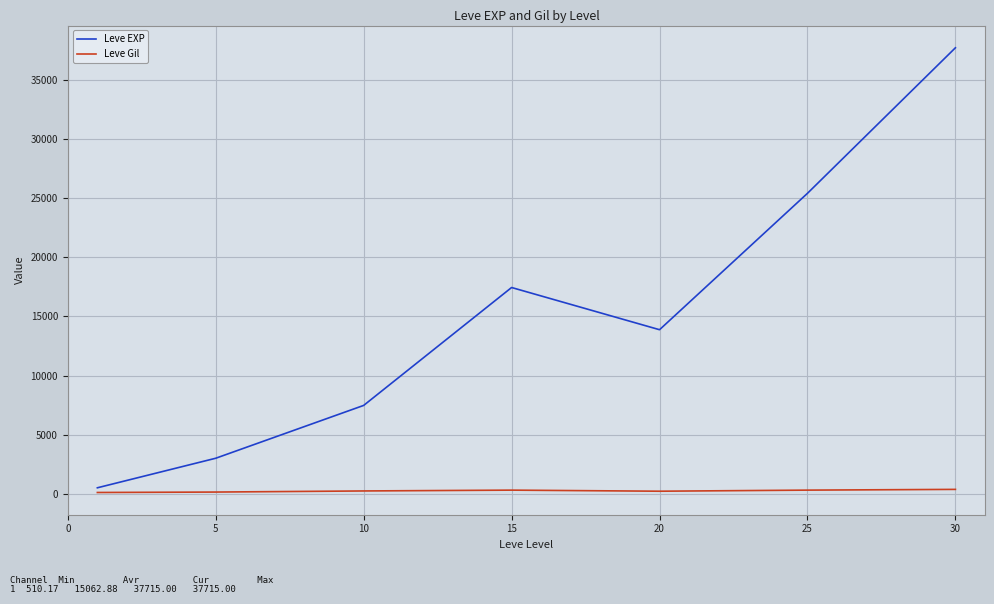

What is the greatest value displayed?

37715.0